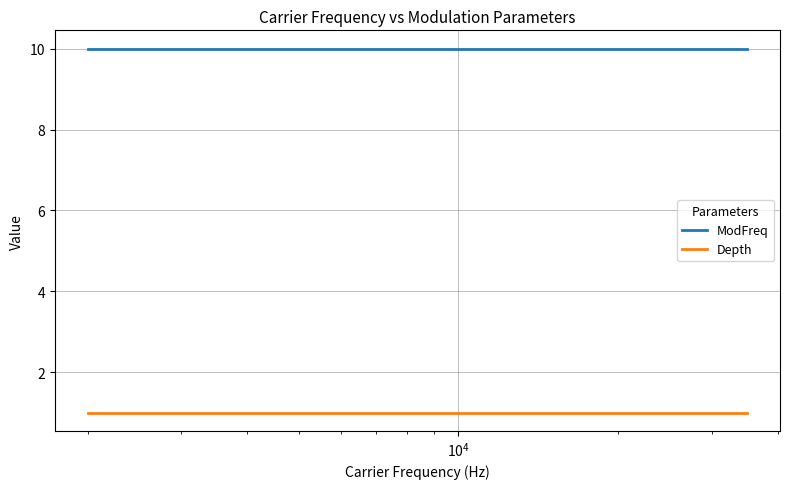

True or false: ModFreq and Depth intersect in this chart.

False